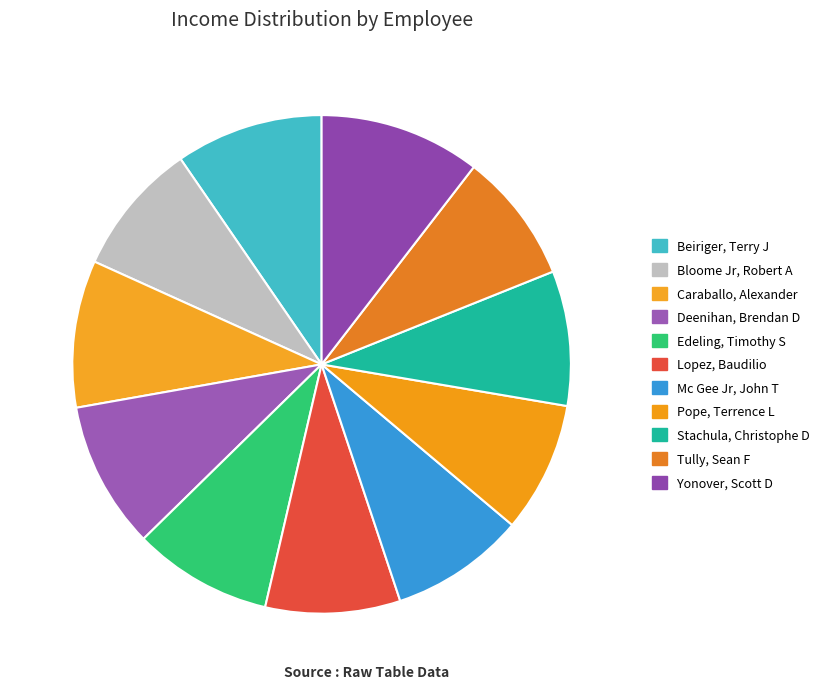

Is Caraballo, Alexander the majority of the pie?

No